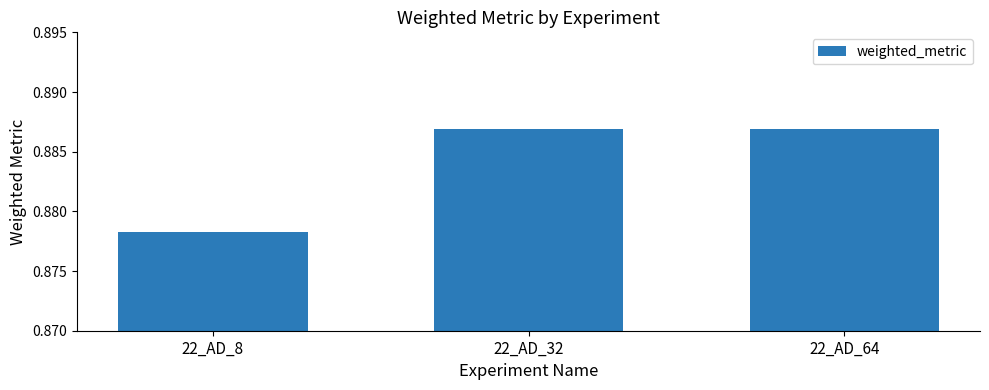

The value at 22_AD_64 is 1.4. True or false?

False